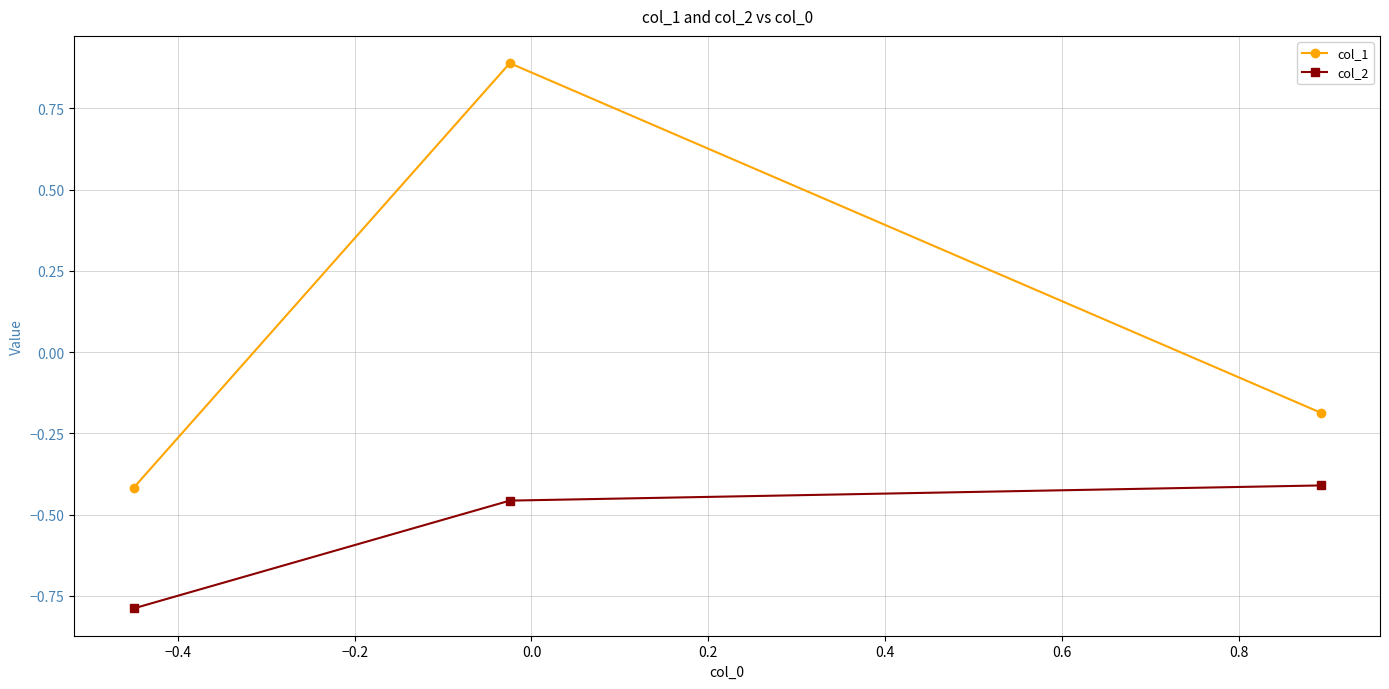

Which series has the largest total across all categories?

col_1